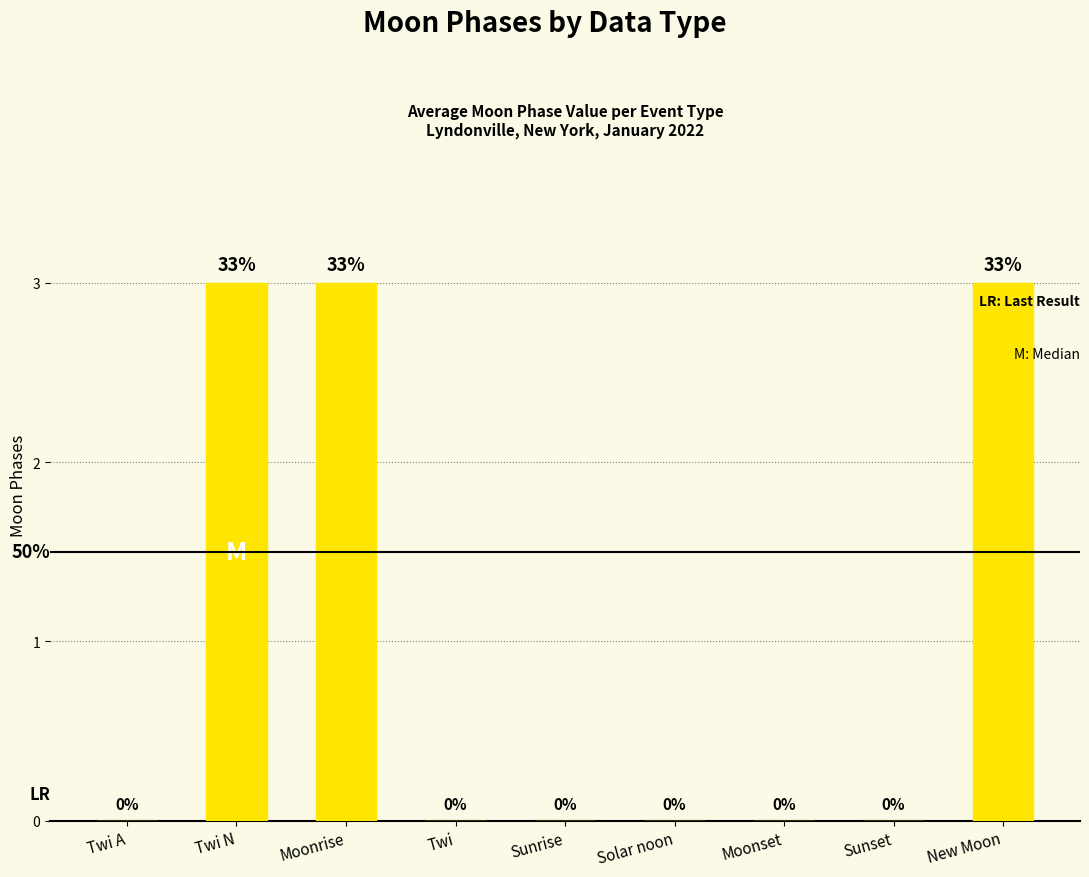

What is the sum of all values?

9